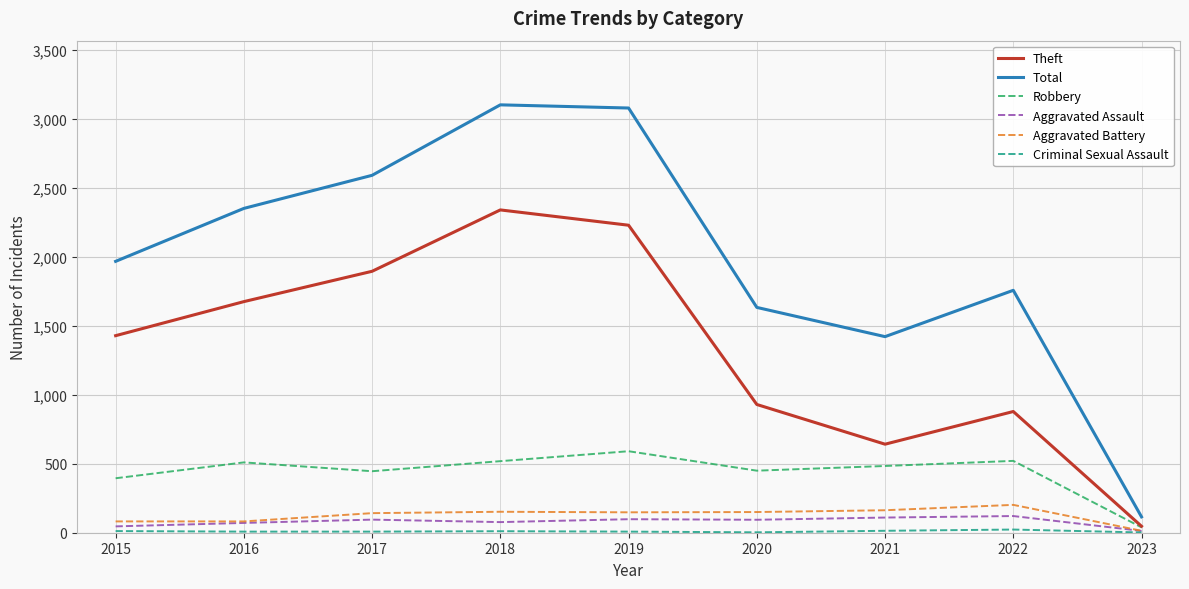

Which series has the largest total across all categories?

Total